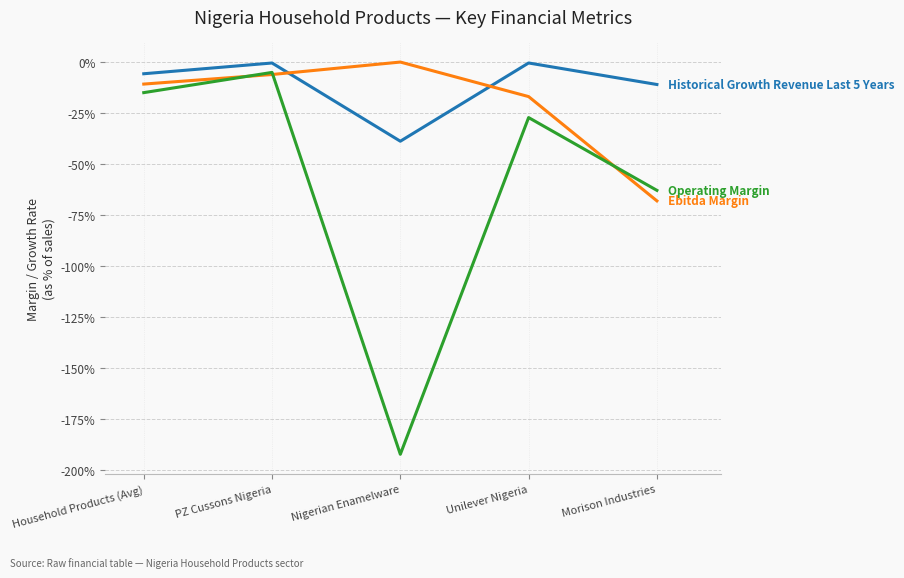

Which label corresponds to the smallest value in the chart?

Nigerian Enamelware